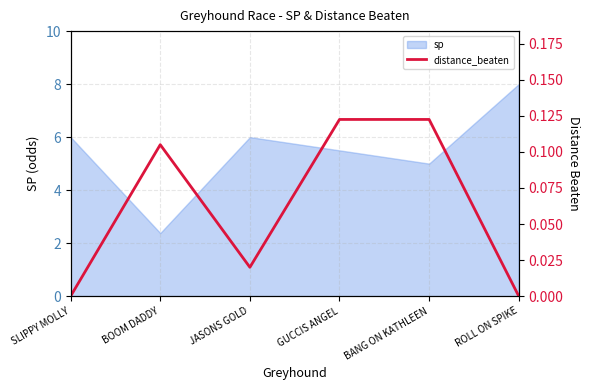

Count the values in the range 0 to 1.

6